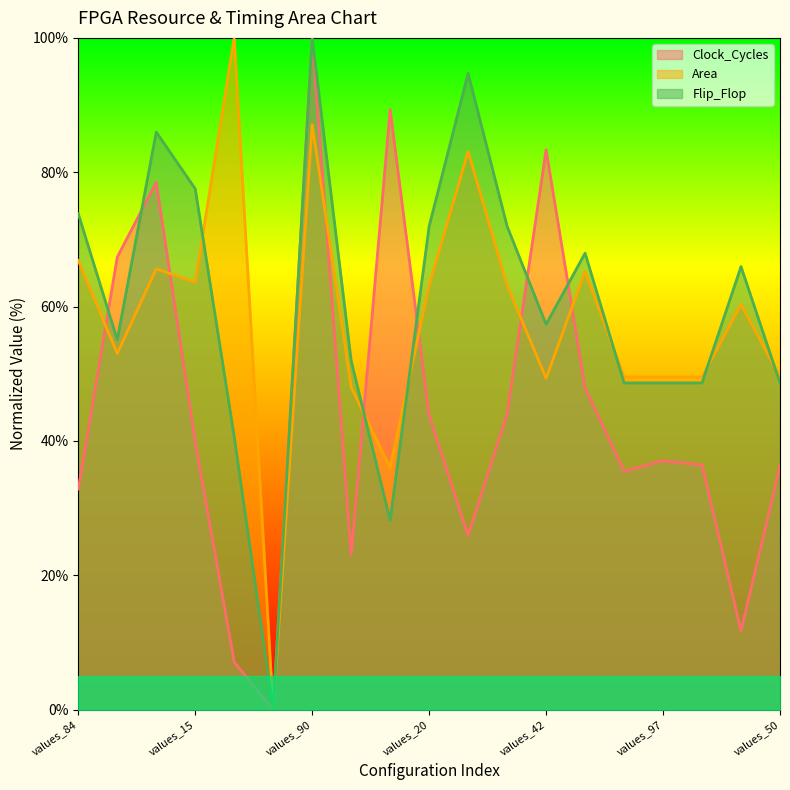

At which label is Flip_Flop closest to 50?

values_61